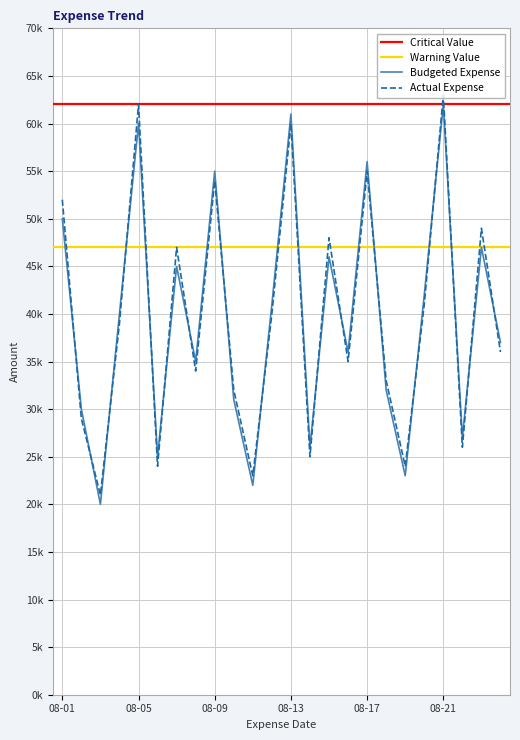

List the series in order of their overall mean, lowest first.

Budgeted Expense, Actual Expense